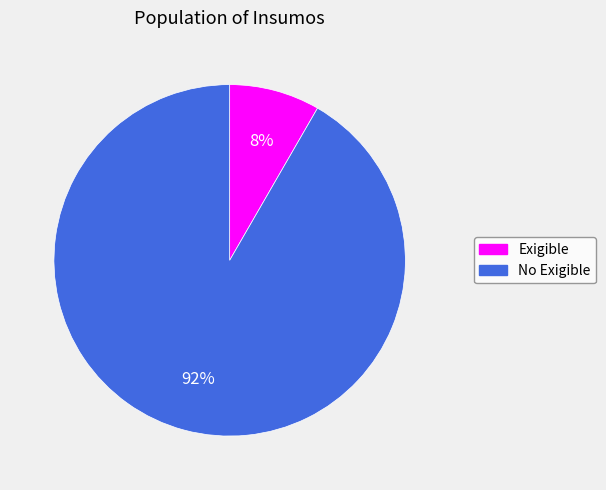

Is there a majority slice in this chart?

Yes